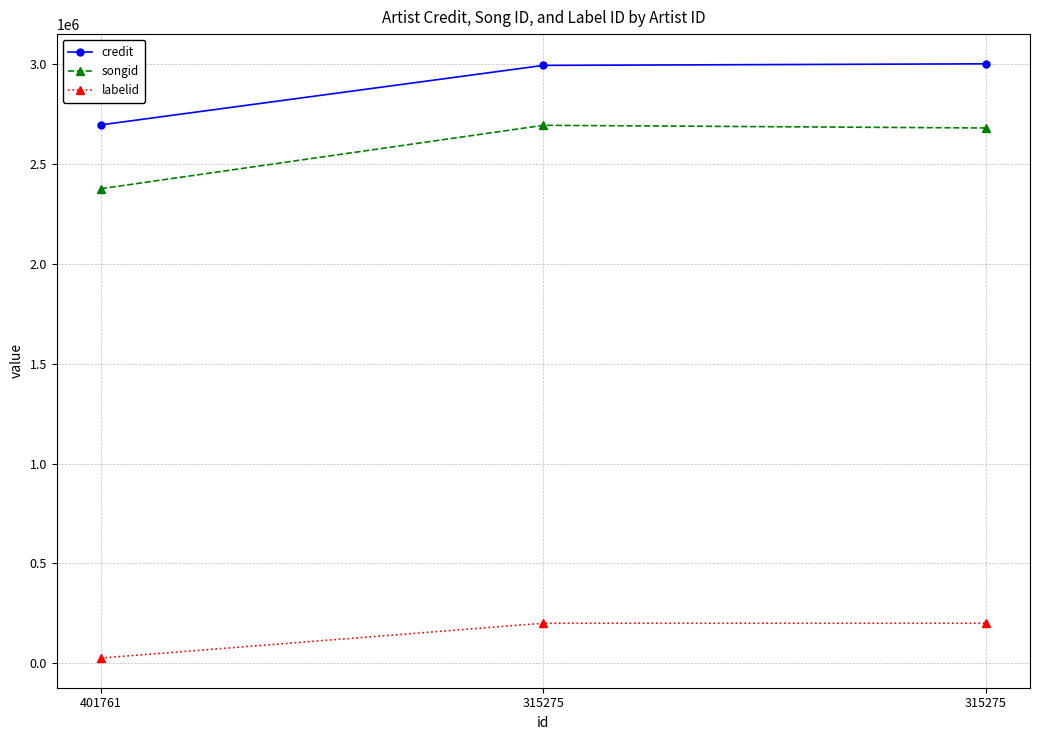

What is the value of the songid point at the 3rd from the left?

2694602